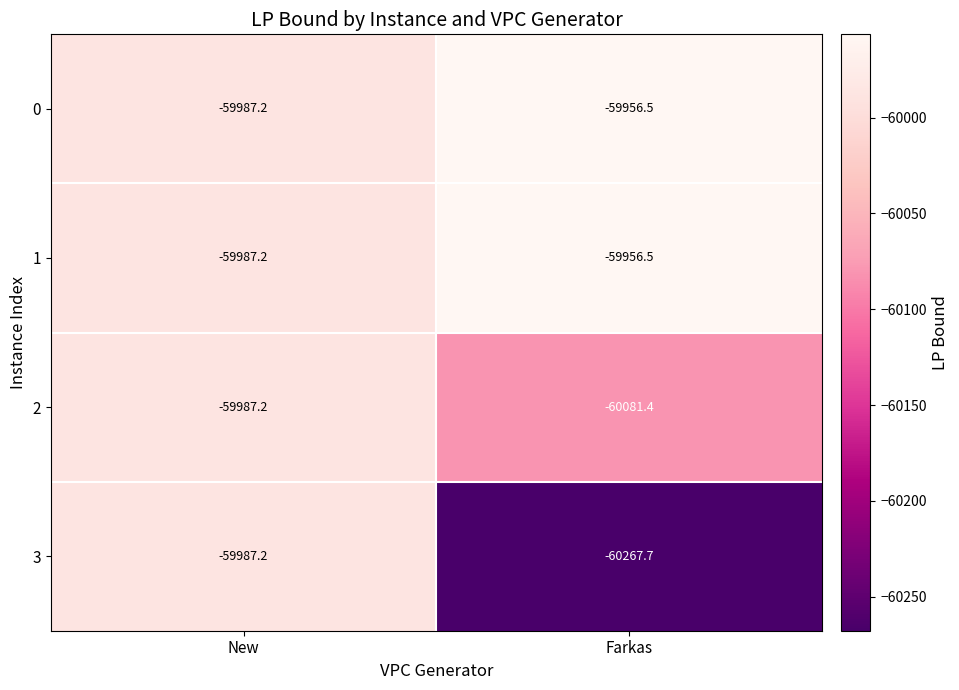

List the labels in order of 1 value, smallest first.

New, Farkas